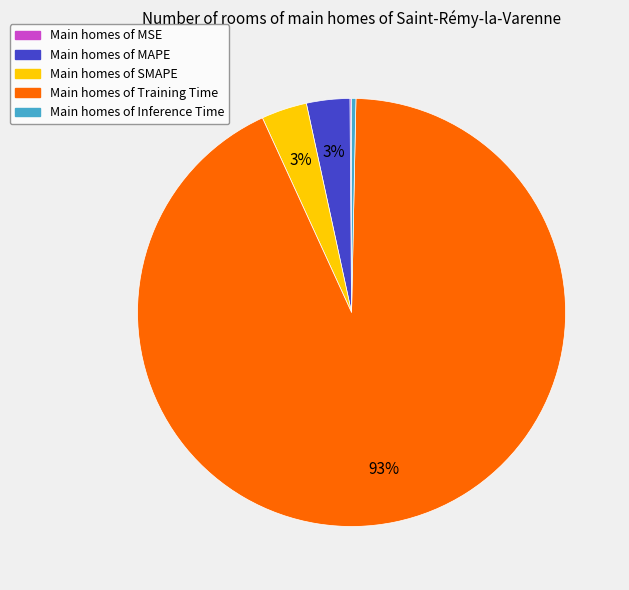

Which category has the biggest portion of the pie?

Main homes of Training Time